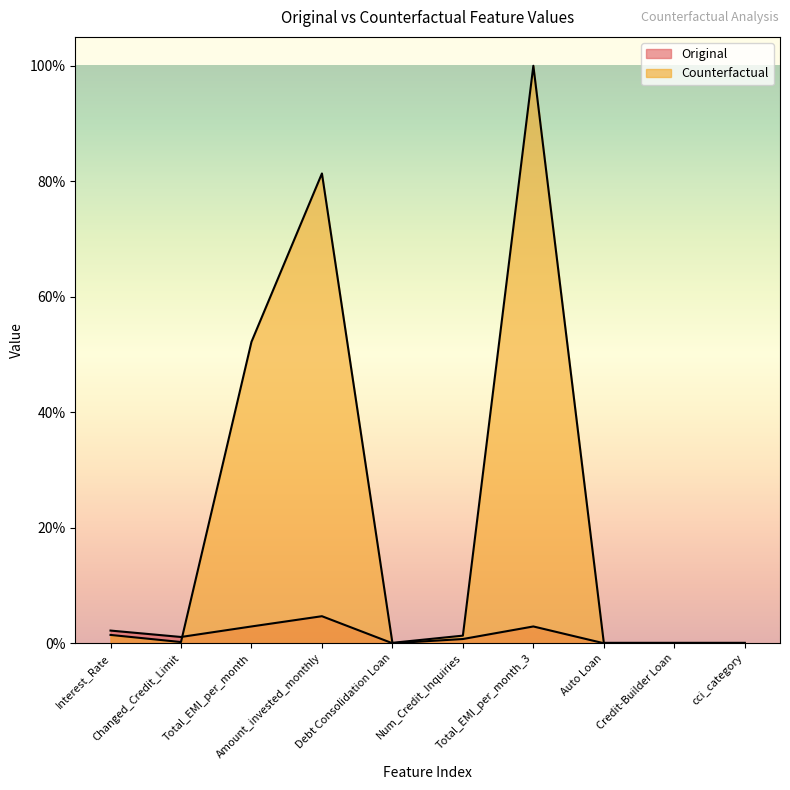

What is the total value across all series at Total_EMI_per_month?

55.1